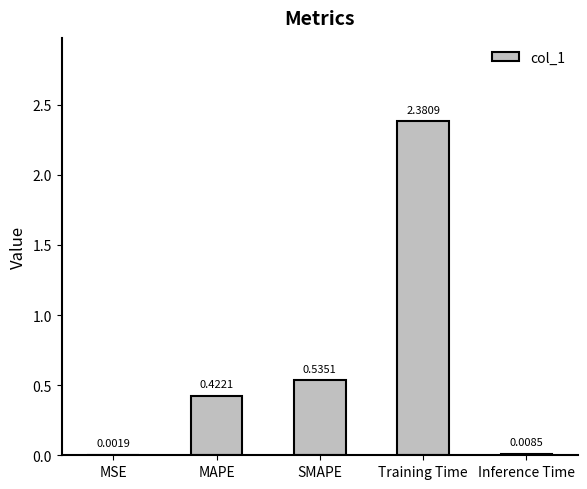

What is the average value?

0.7